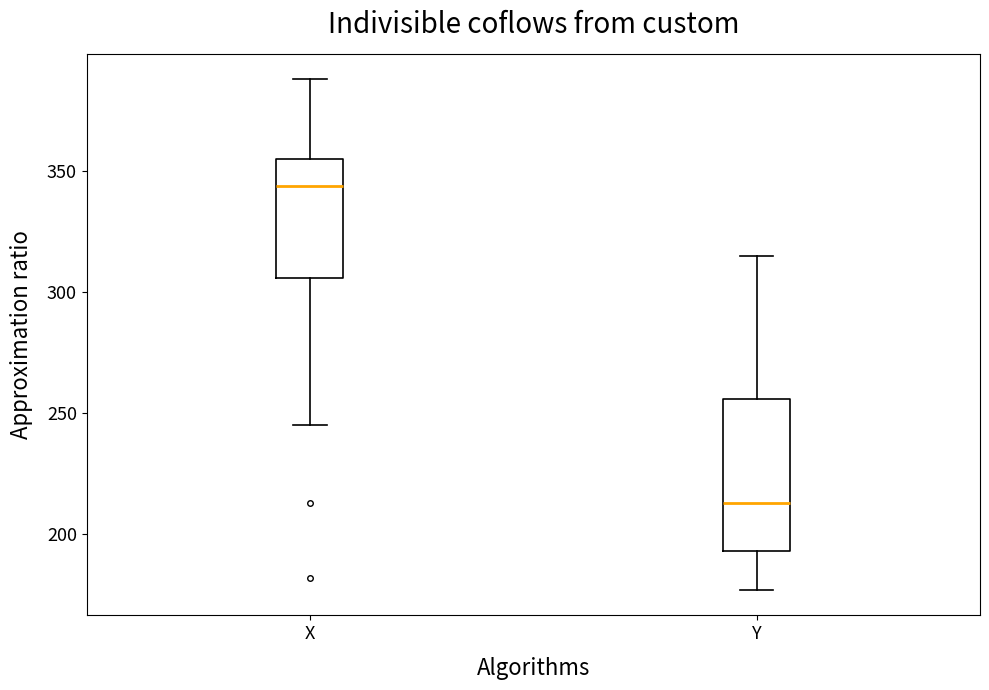

Where does the upper whisker of the box for Y end on the y-axis? The values are not printed on the chart, so give them approximately, as read against the axis.

315